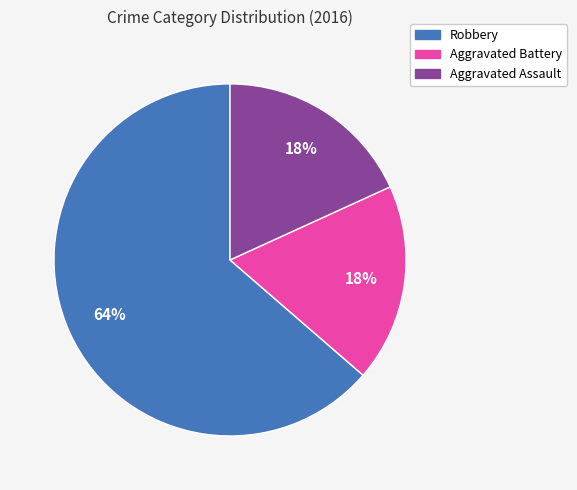

To the nearest percent, what portion does Aggravated Battery represent?

18%